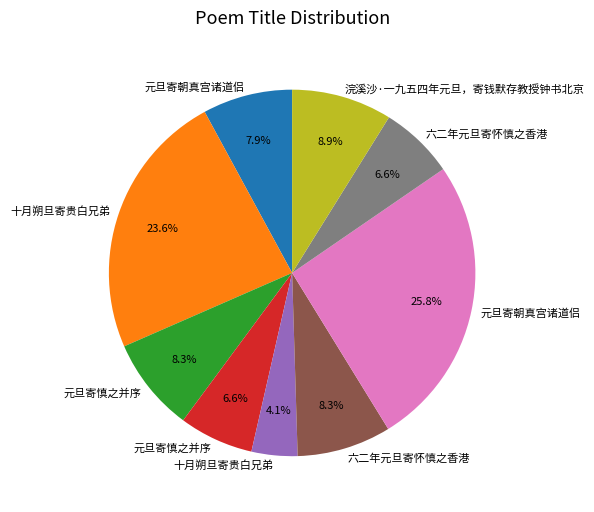

Does any single category account for the majority?

No